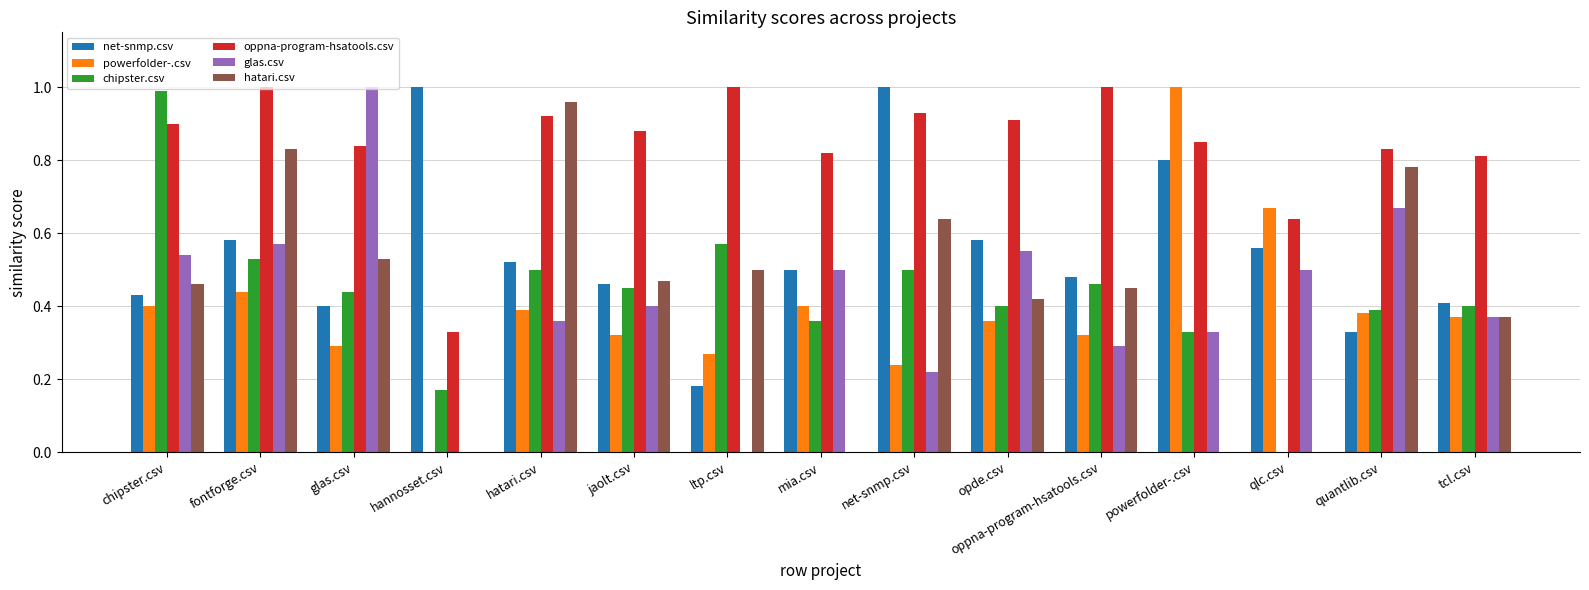

Between jaolt.csv and quantlib.csv, which series saw the biggest shift?

hatari.csv